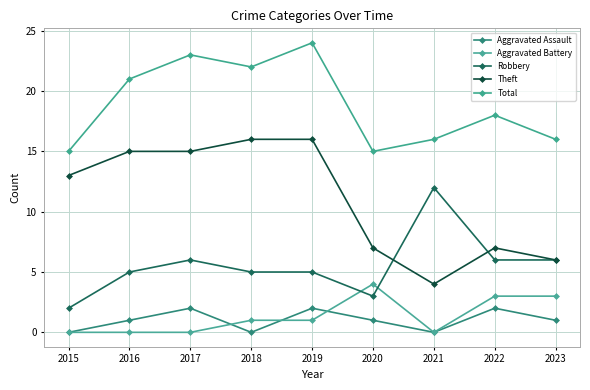

How many lines are shown in the chart?

5